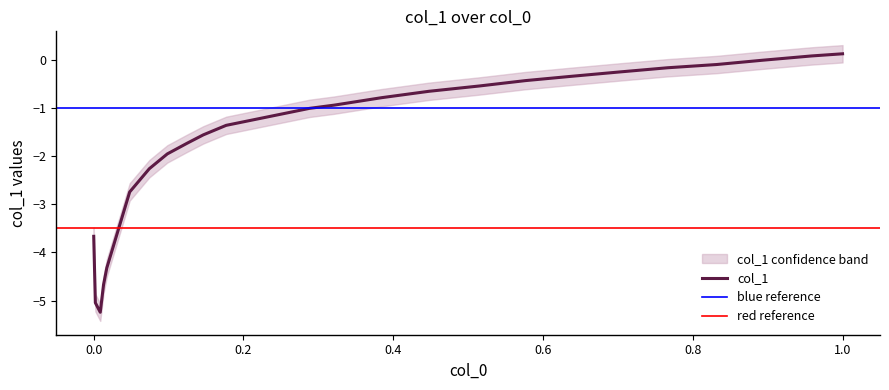

What is the average value?

-1.6